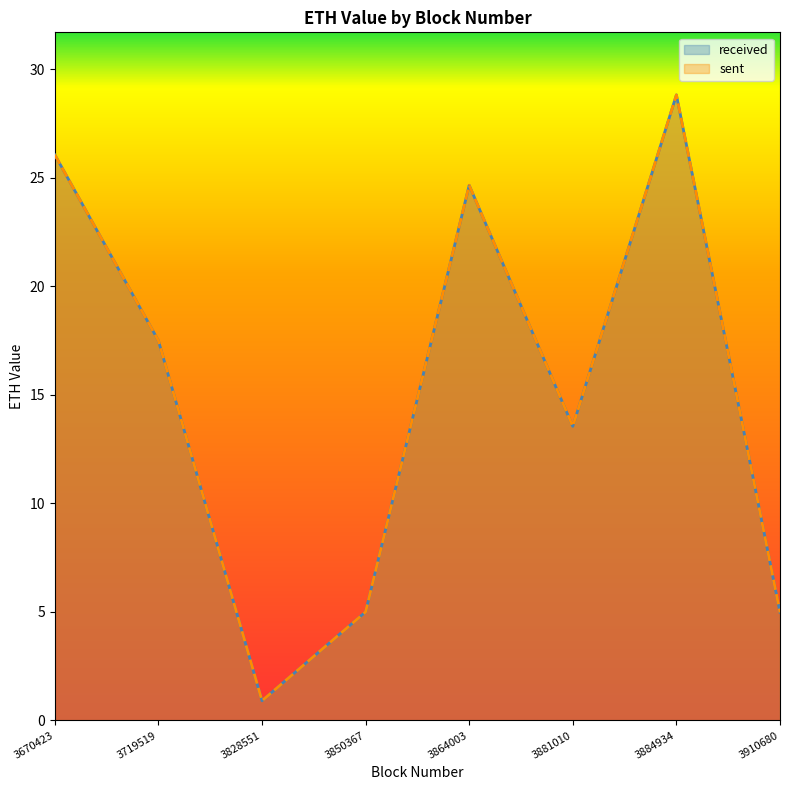

True or false: received and sent intersect in this chart.

False